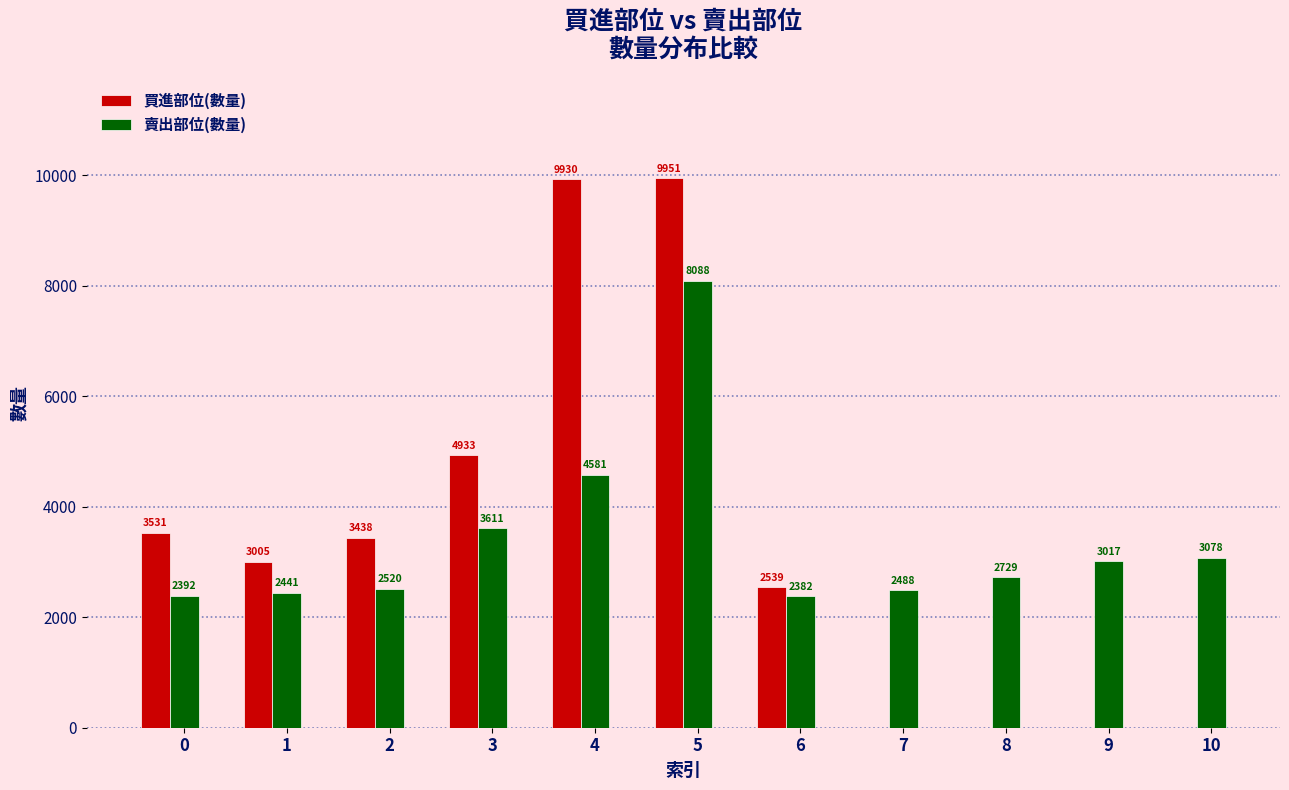

What is the sum of the 賣出部位(數量) values at 1 and 9?

5458